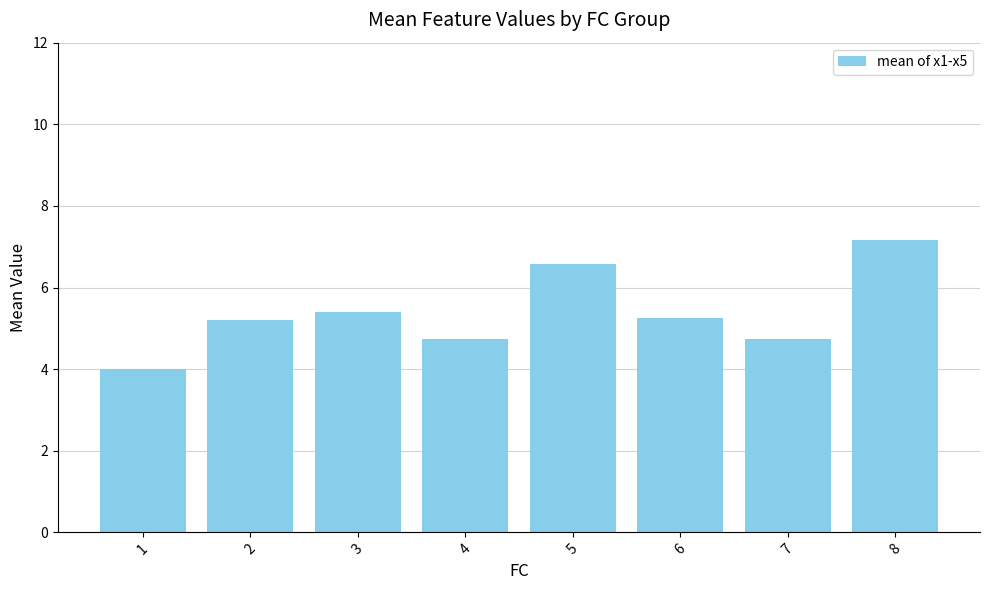

At which label does the data first exceed 5?

2